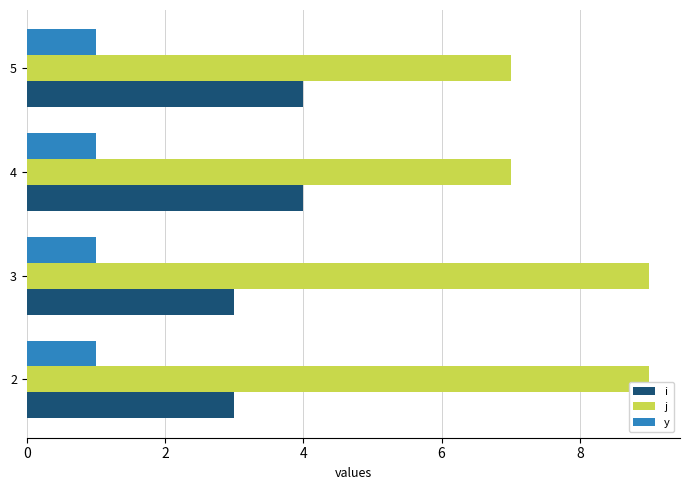

What is the average value of the j series?

8